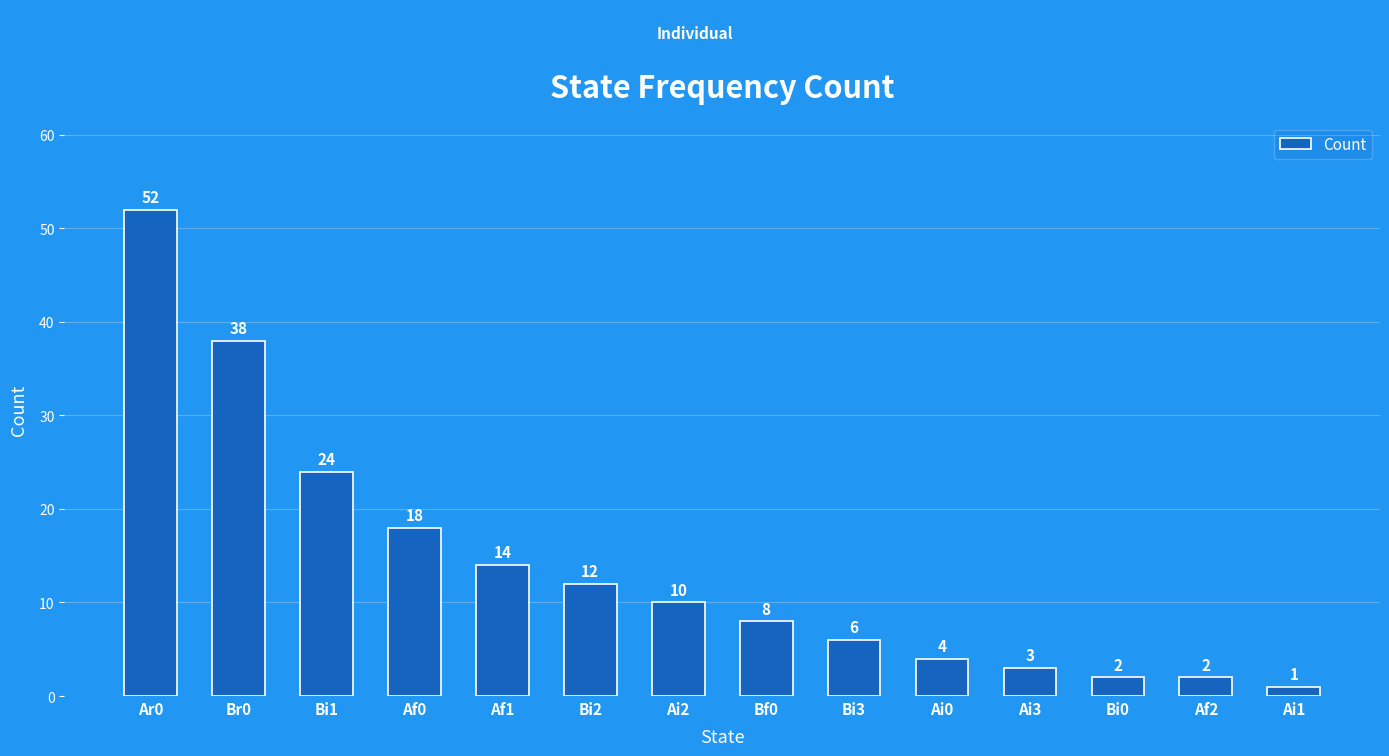

Reading left to right, extract all data points from this chart.

Ar0=52	Br0=38	Bi1=24	Af0=18	Af1=14	Bi2=12	Ai2=10	Bf0=8	Bi3=6	Ai0=4	Ai3=3	Bi0=2	Af2=2	Ai1=1